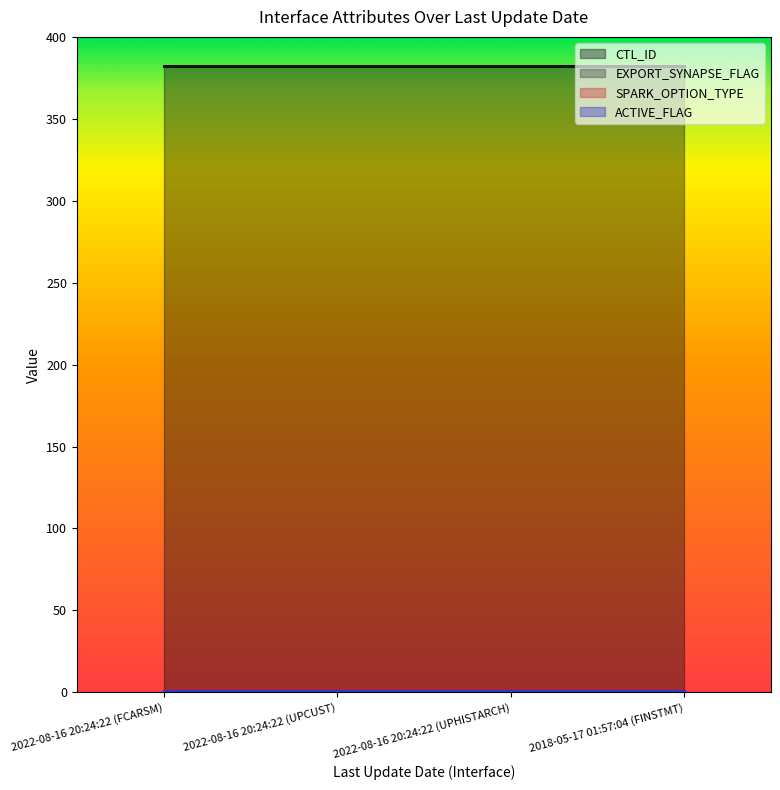

How many lines are shown in the chart?

4